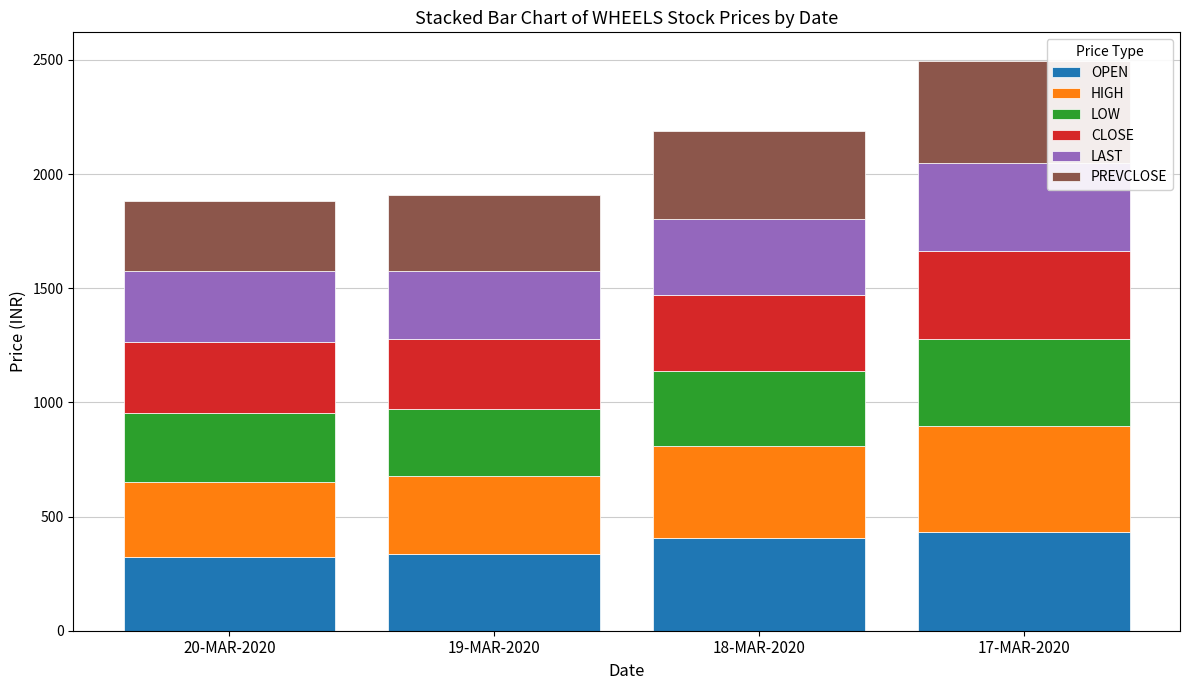

The value of OPEN at 19-MAR-2020 is 462.7. True or false?

False